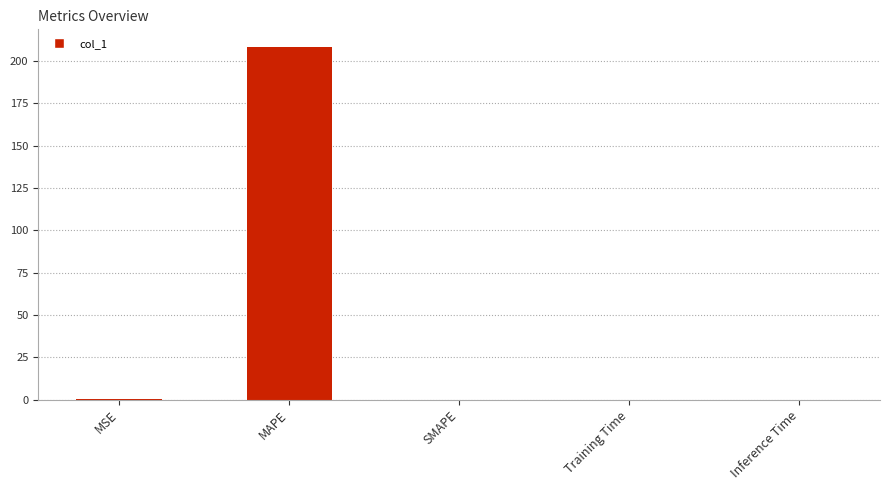

True or false: the data shows 0.0 at SMAPE.

True